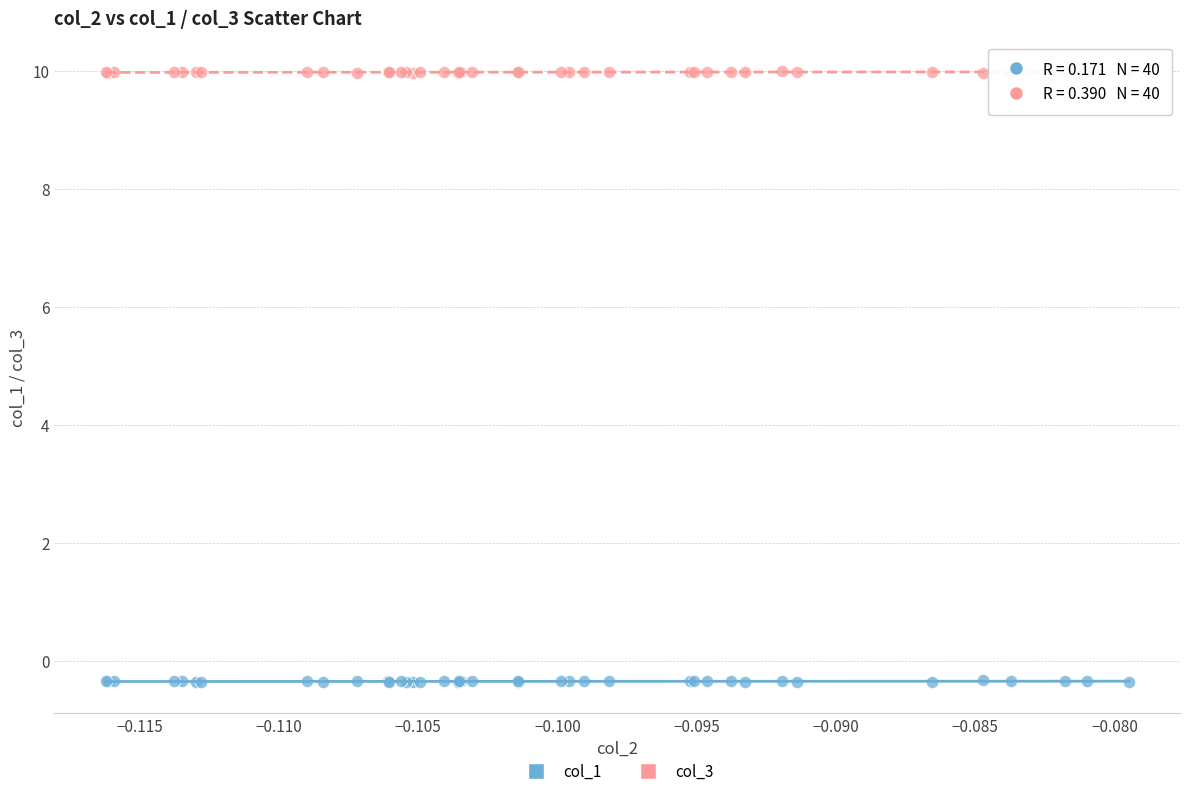

Which series contains the lowest Y value?

col_1